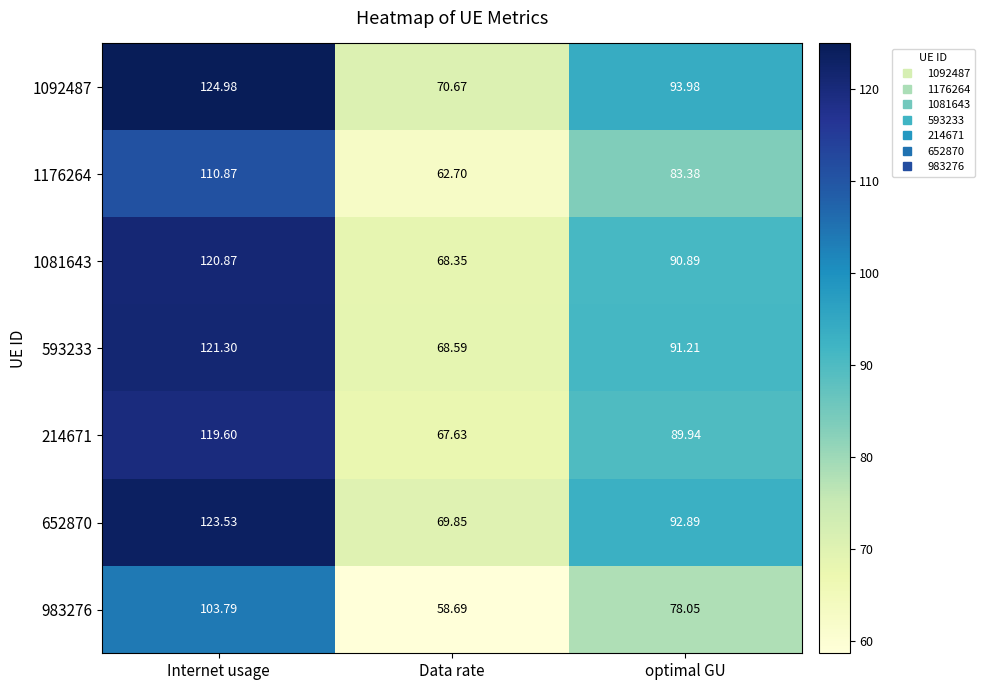

Rank the series by their maximum value, from highest to lowest.

1092487, 652870, 593233, 1081643, 214671, 1176264, 983276